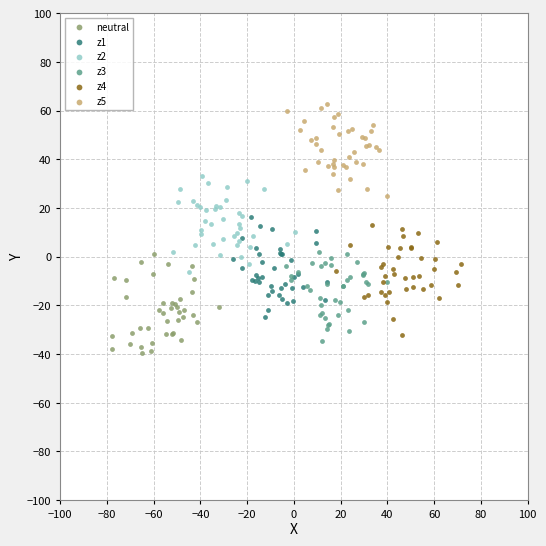

Which series reaches the maximum Y coordinate?

z5